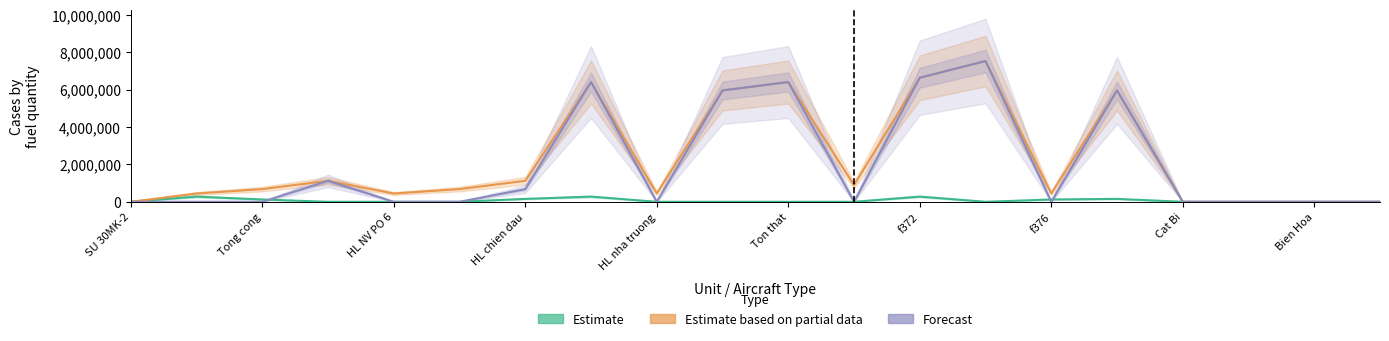

Rank the series at HL chien dau from highest to lowest value.

Estimate based on partial data, Forecast, Estimate